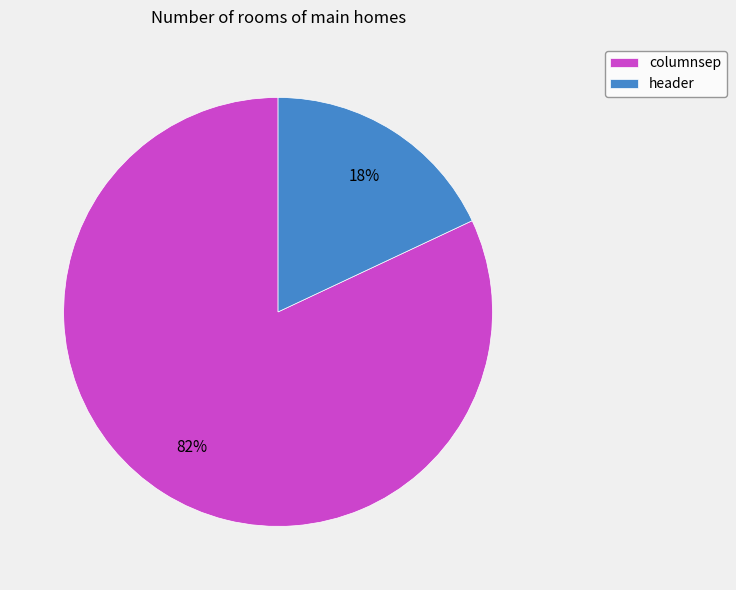

How many segments does this pie chart have?

2